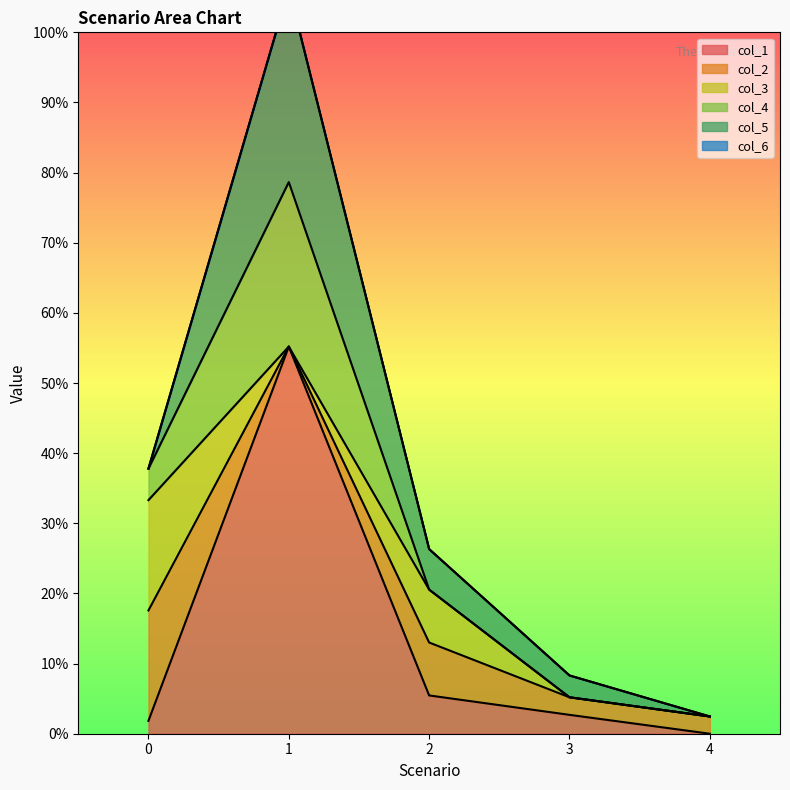

True or false: col_2 and col_3 cross at least once.

False